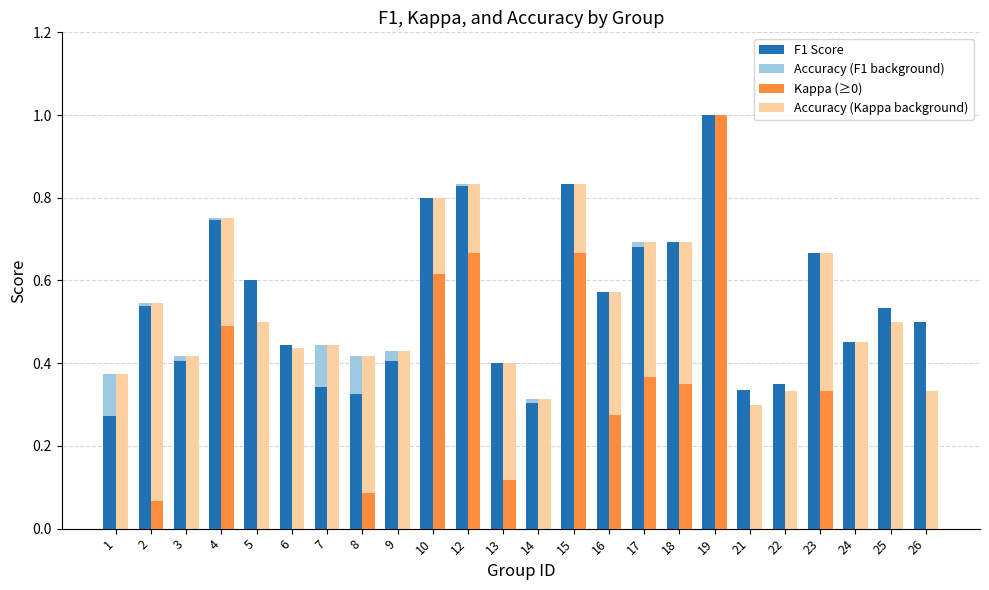

How many bars are there in total?

48